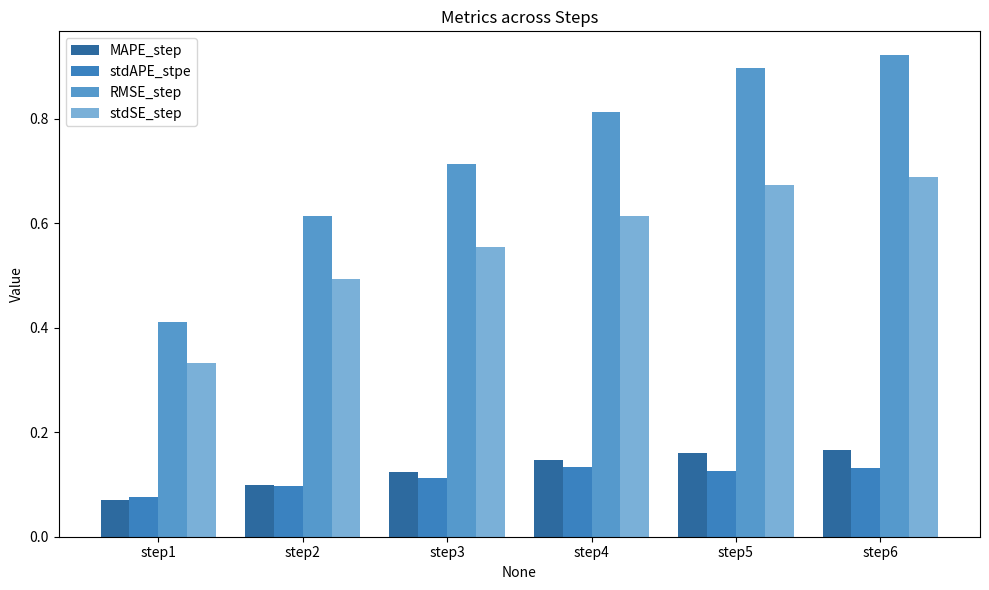

Are the bars grouped side by side (vs. stacked)?

Yes